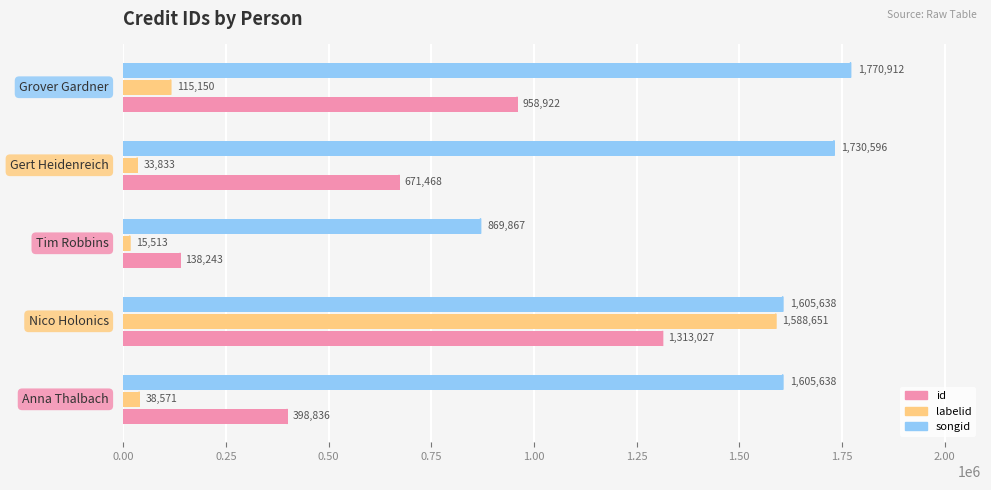

At how many categories does at least one series exceed 629051?

5